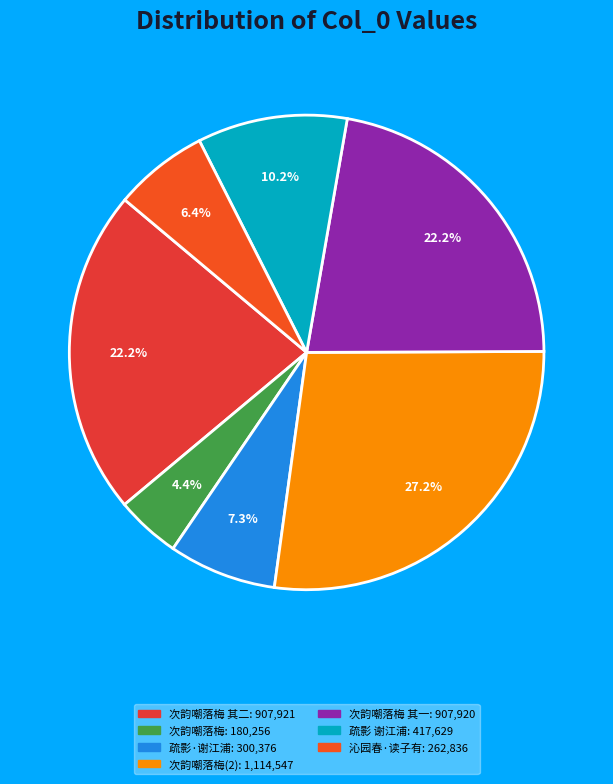

How many slices are in this pie chart?

7